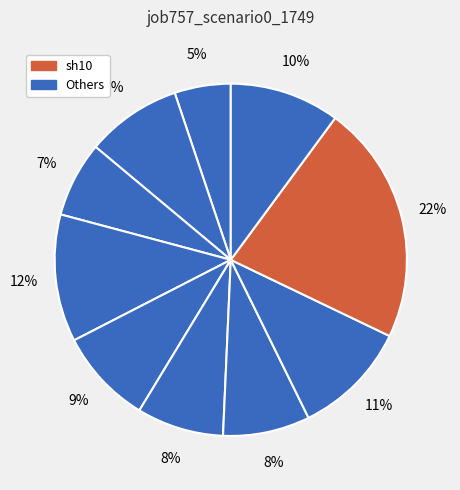

How many segments does this pie chart have?

10